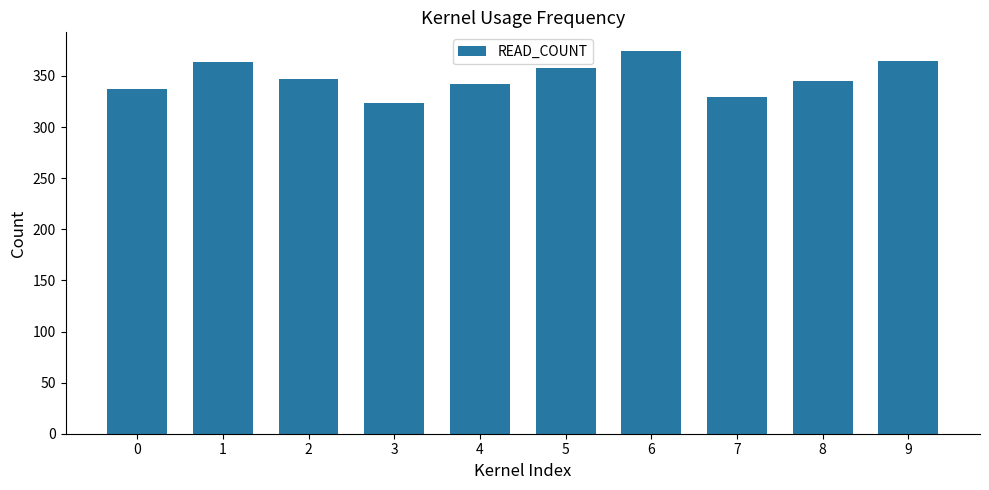

At which category does the chart reach its minimum across all series?

3